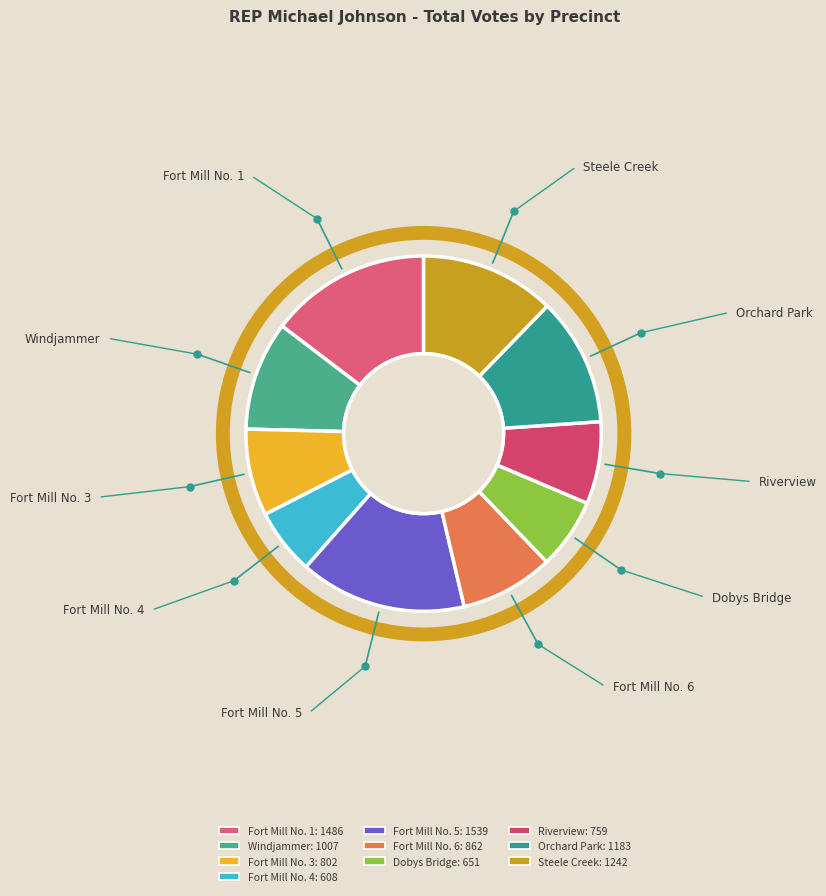

Combined, do Riverview and Fort Mill No. 4 account for over 50%?

No